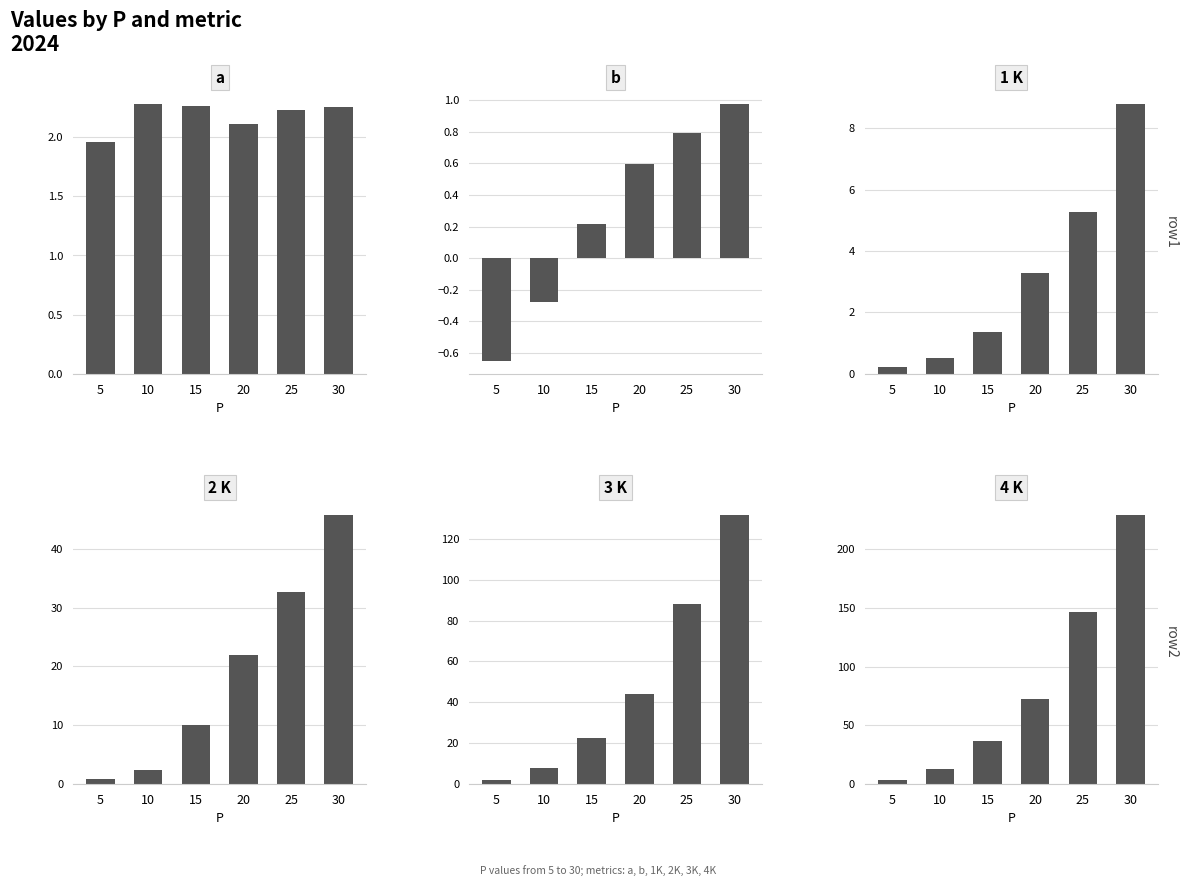

How many bars are there in total?

36